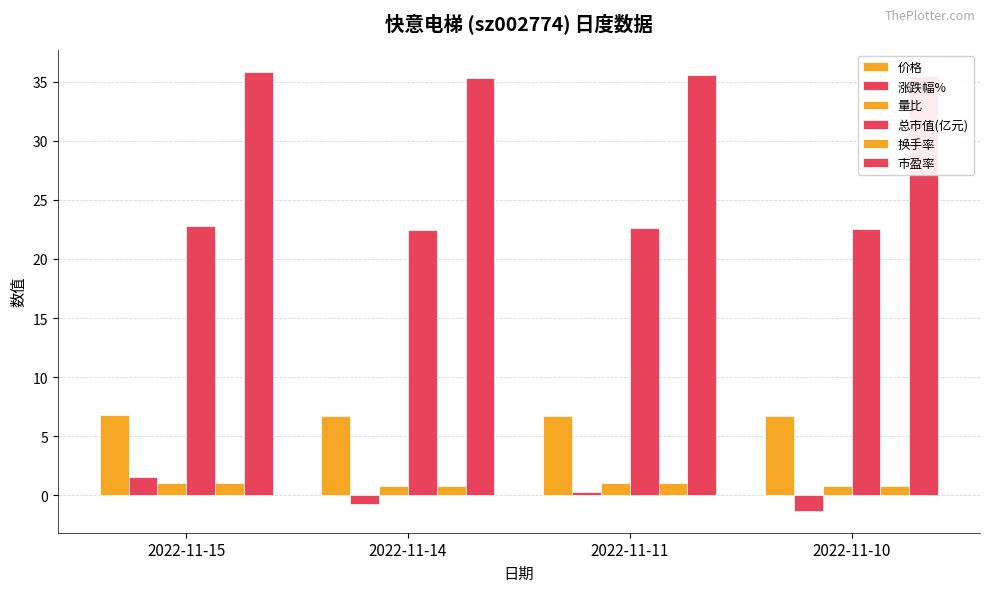

True or false: 总市值(亿元) has a value of 39.8 at 2022-11-10.

False